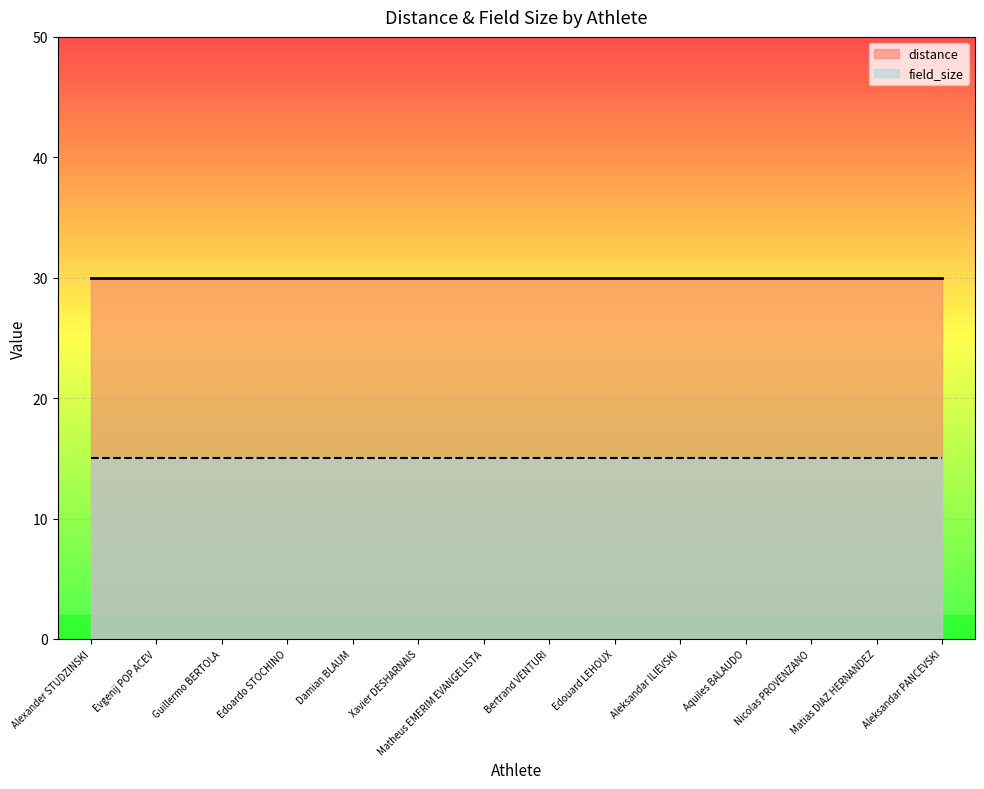

What is the label of the 9th point from the left?

Edouard LEHOUX